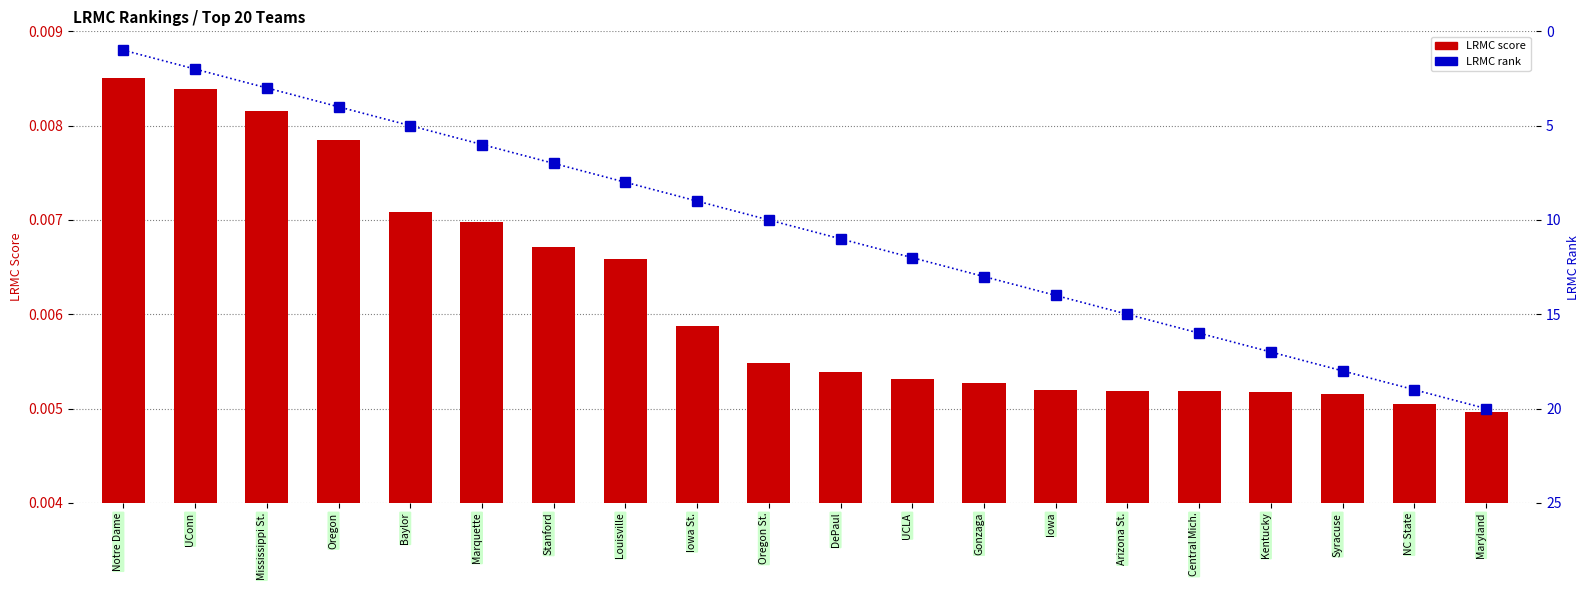

What is the maximum value shown in the chart?

20.0